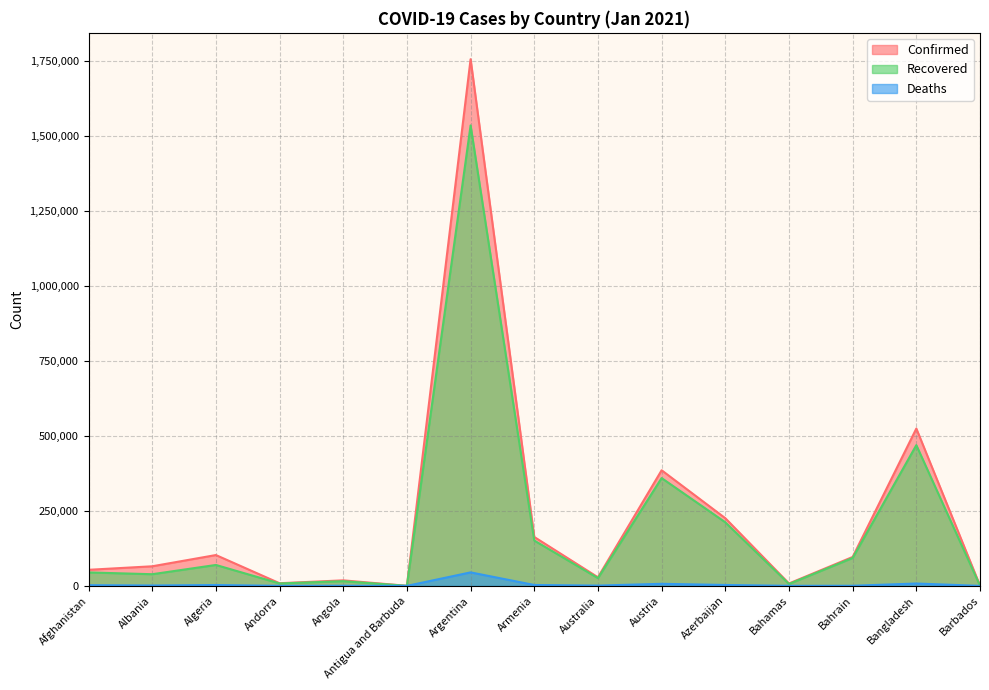

What is the difference between the maximum and second lowest values in the Deaths series?

44976